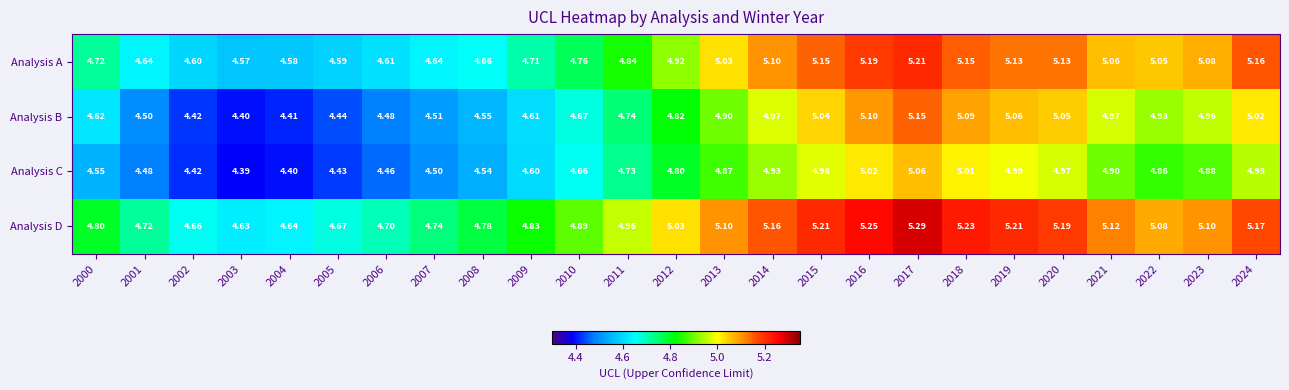

Which series has the widest spread of values?

Analysis B